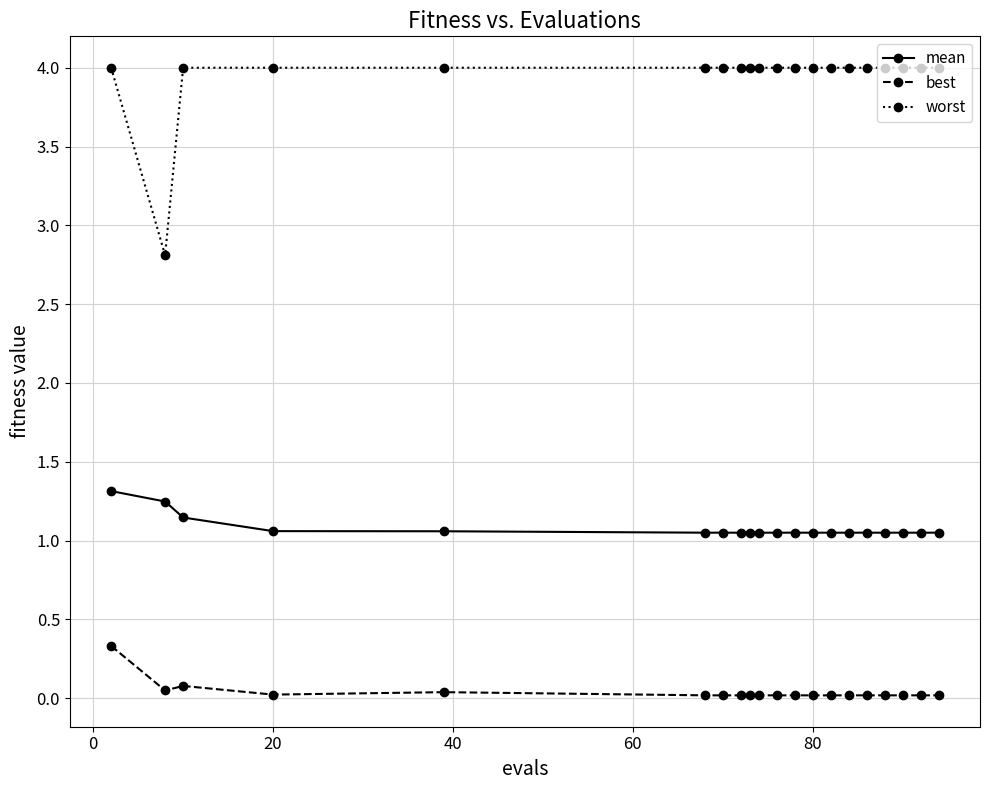

At how many categories does at least one series exceed 2?

20